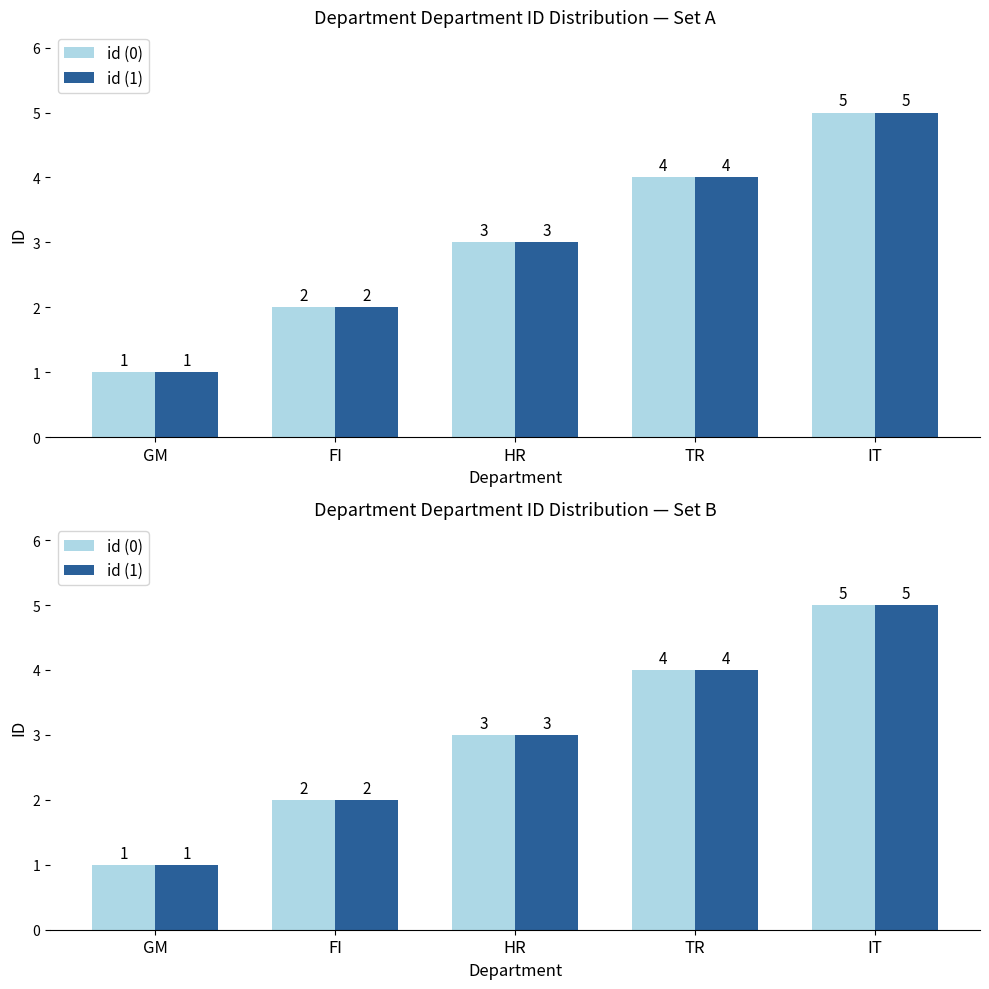

What is the approximate value of id (1) at TR?

4